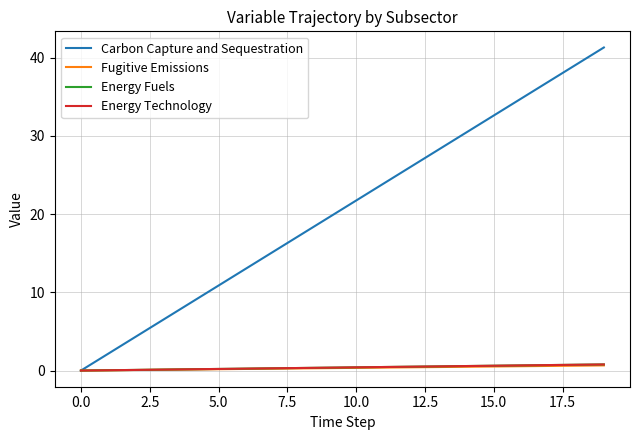

Is this an area chart (filled region under the line)?

No